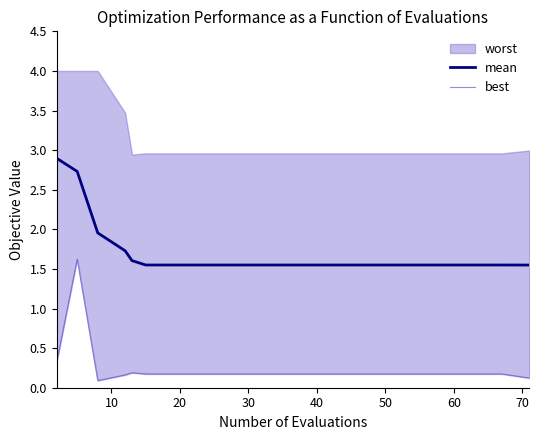

What is the average value of the mean series?

1.7